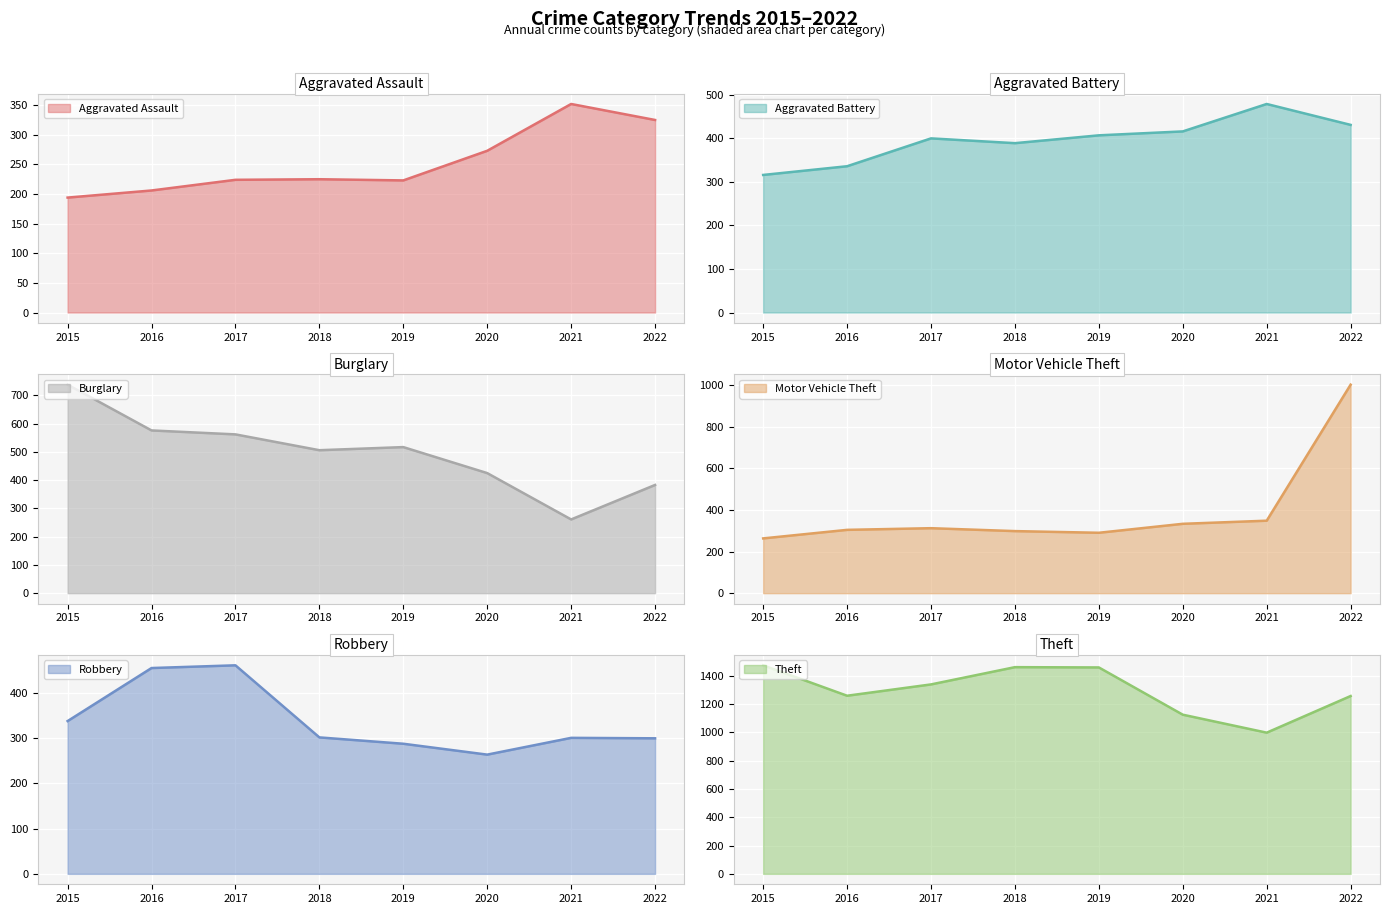

How many series are shown in this chart?

6